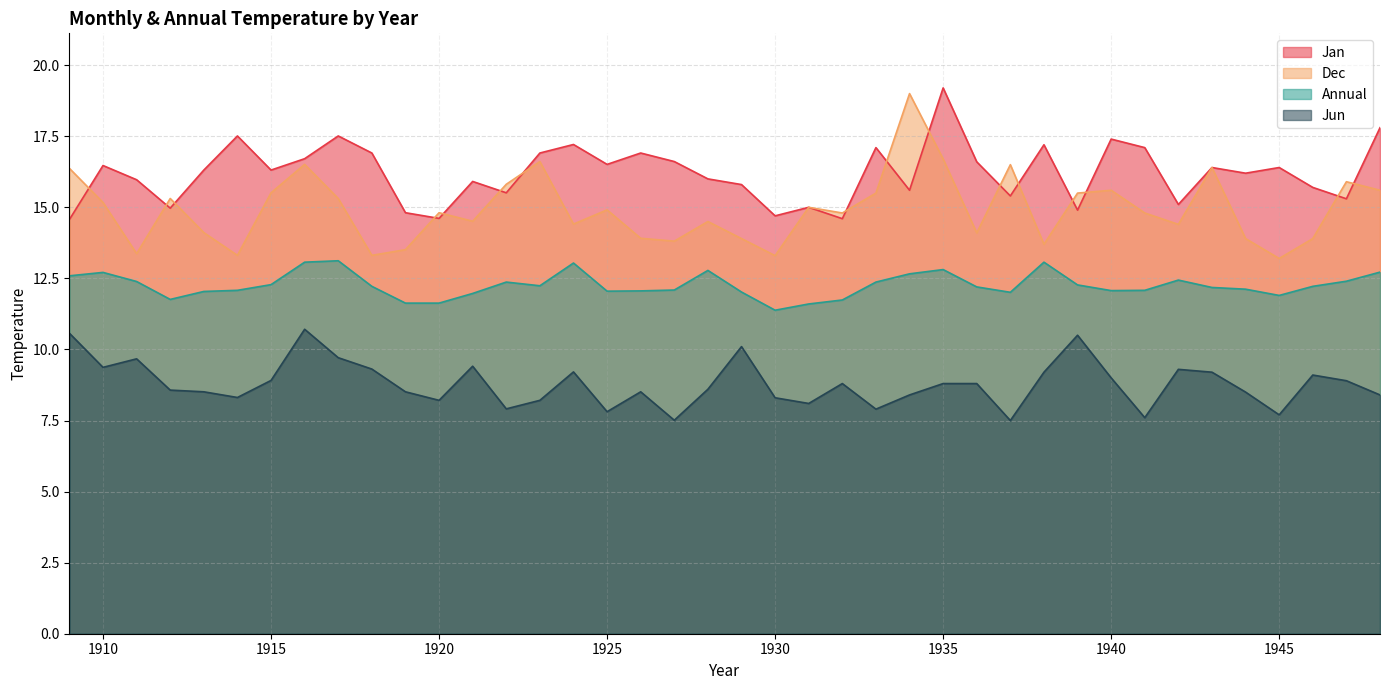

Which series has the largest total across all categories?

Jan